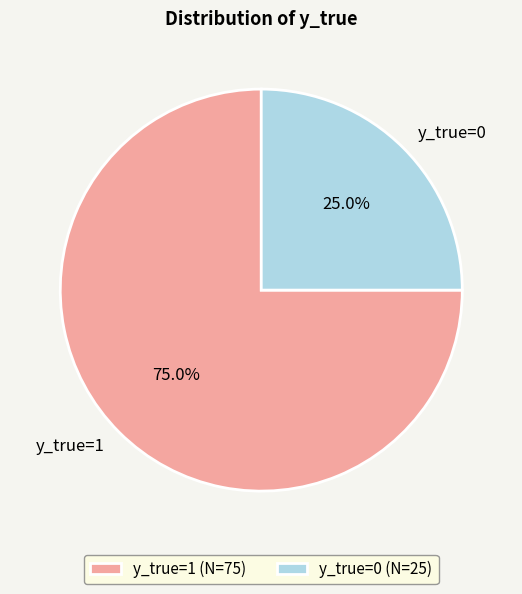

What percentage do y_true=0 and y_true=1 together represent?

100.0%